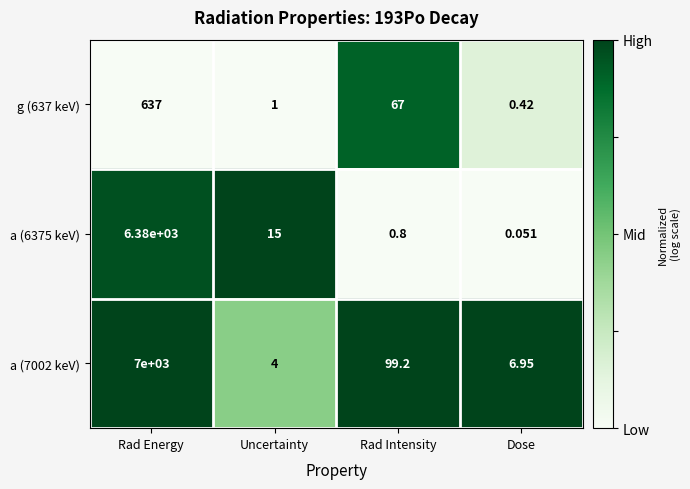

How many distinct data groups are displayed?

3